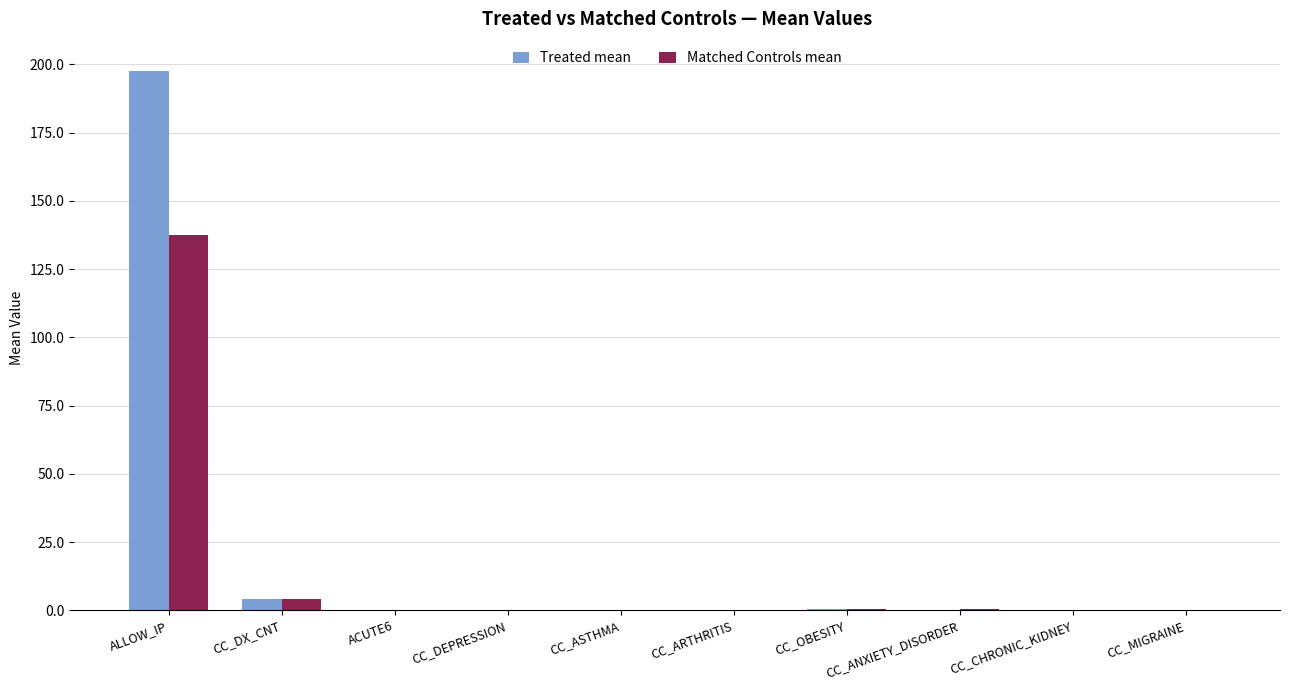

What are all the series names shown in the legend?

Treated mean, Matched Controls mean